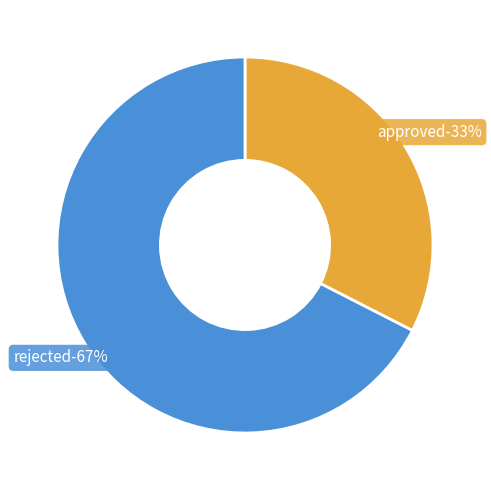

Count the number of slices in the pie.

2